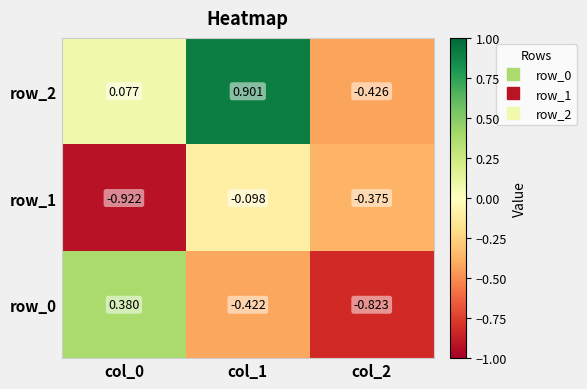

Which category has the highest value in the row_0 series?

col_0